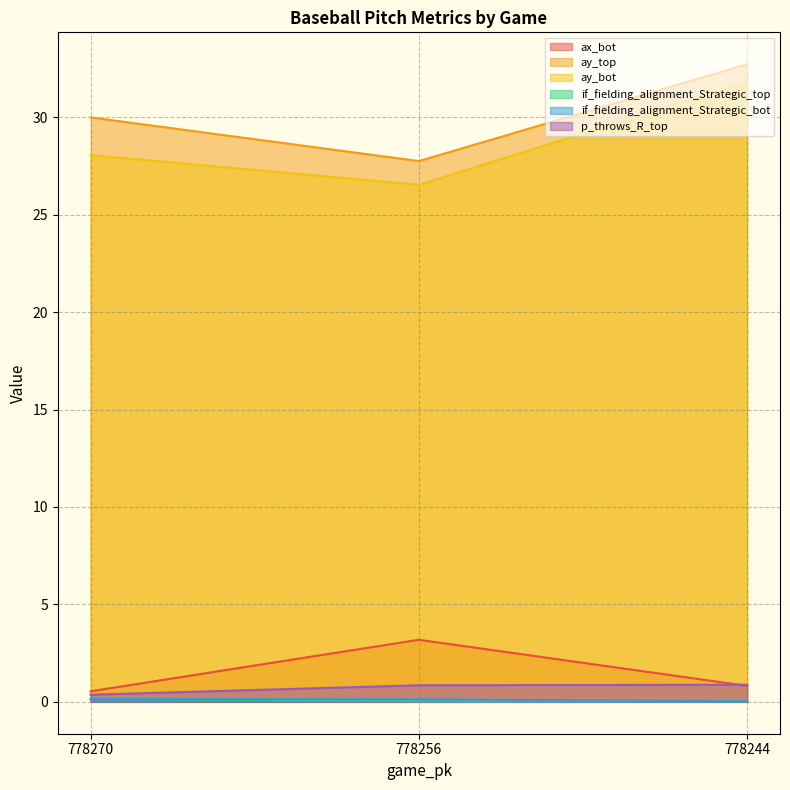

What is the difference between the maximum and minimum values in the if_fielding_alignment_Strategic_bot series?

0.1